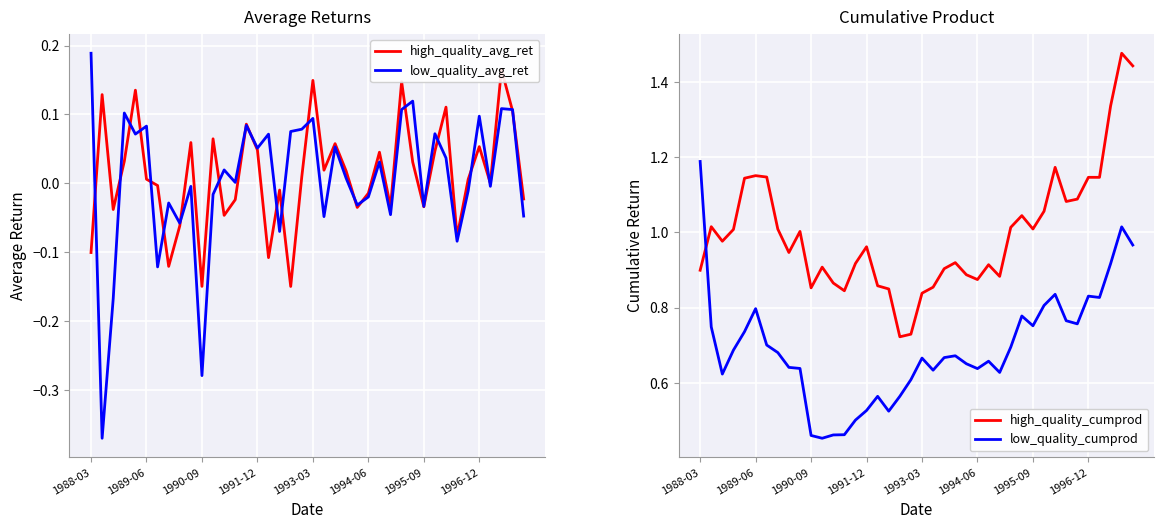

What is the minimum value shown in the chart?

-0.4